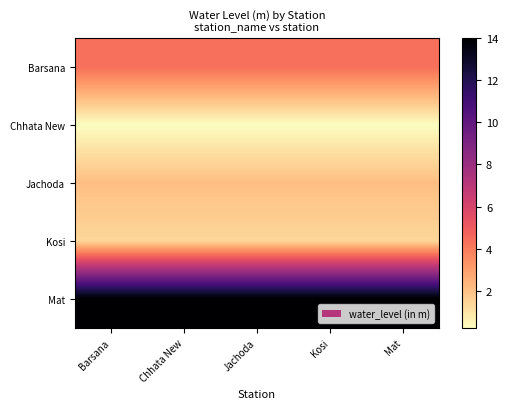

Reading right to left, what are all the values shown in this chart?

Barsana: Mat=4.4	Kosi=4.4	Jachoda=4.4	Chhata New=4.4	Barsana=4.4
Chhata New: Mat=0.3	Kosi=0.3	Jachoda=0.3	Chhata New=0.3	Barsana=0.3
Jachoda: Mat=2.1	Kosi=2.1	Jachoda=2.1	Chhata New=2.1	Barsana=2.1
Kosi: Mat=1.4	Kosi=1.4	Jachoda=1.4	Chhata New=1.4	Barsana=1.4
Mat: Mat=14.0	Kosi=14.0	Jachoda=14.0	Chhata New=14.0	Barsana=14.0